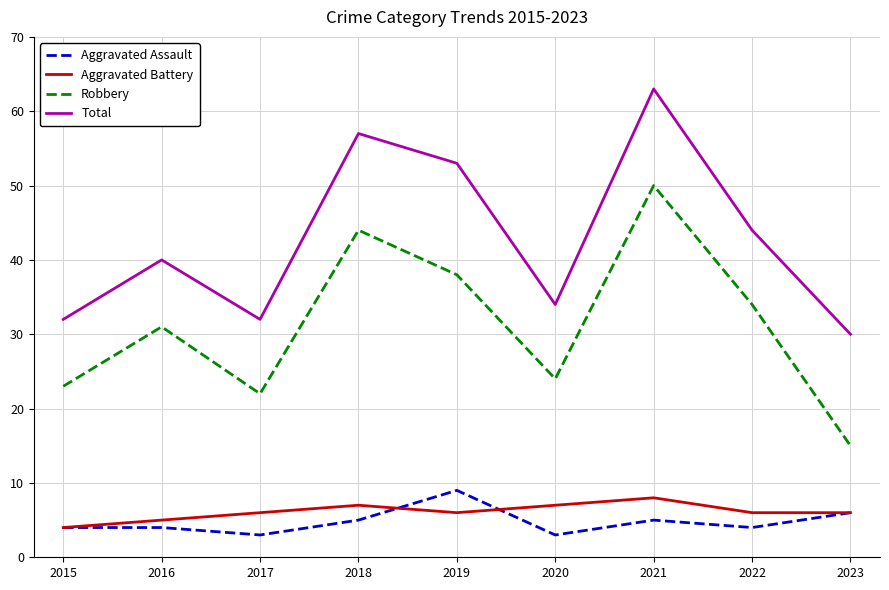

Is it true that Aggravated Assault equals 7 at 2016?

False